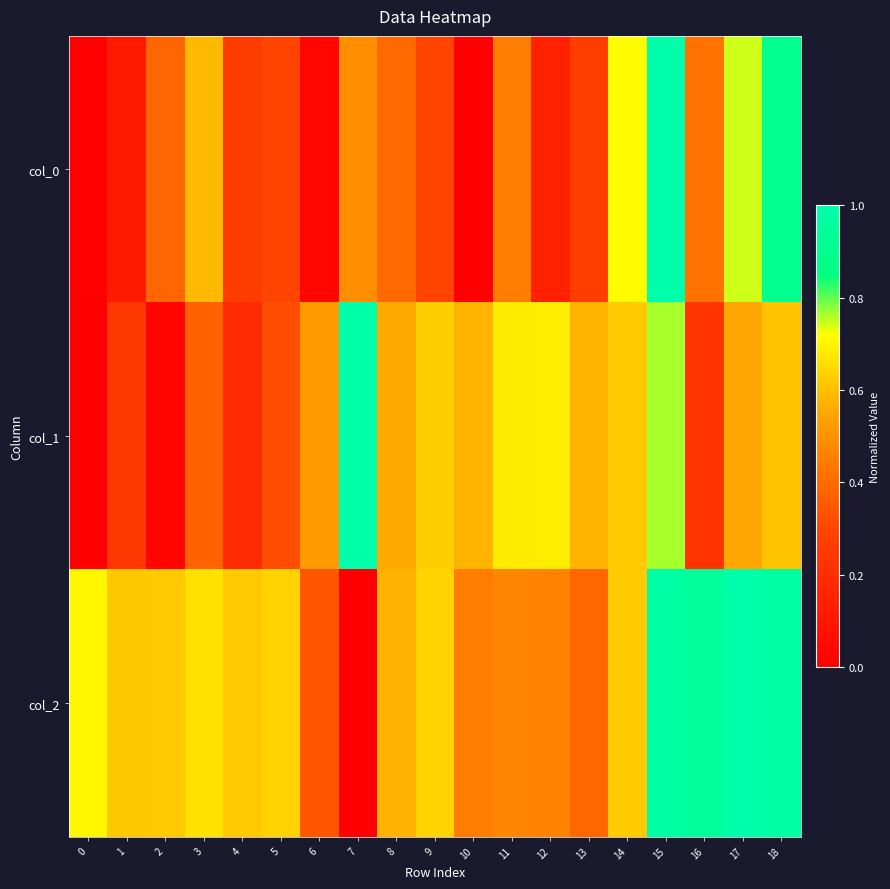

Reading right to left, what are all the values shown in this chart?

col_0: 18=0.9	17=0.7	16=0.4	15=1.0	14=0.7	13=0.3	12=0.1	11=0.4	10=0.0	9=0.3	8=0.4	7=0.5	6=0.0	5=0.3	4=0.3	3=0.6	2=0.4	1=0.1	0=0.0
col_1: 18=0.6	17=0.6	16=0.2	15=0.8	14=0.6	13=0.6	12=0.7	11=0.7	10=0.6	9=0.6	8=0.6	7=1.0	6=0.5	5=0.3	4=0.2	3=0.4	2=0.0	1=0.2	0=0.0
col_2: 18=1.0	17=1.0	16=0.9	15=1.0	14=0.6	13=0.4	12=0.5	11=0.5	10=0.4	9=0.6	8=0.6	7=0.0	6=0.4	5=0.6	4=0.6	3=0.7	2=0.6	1=0.6	0=0.7